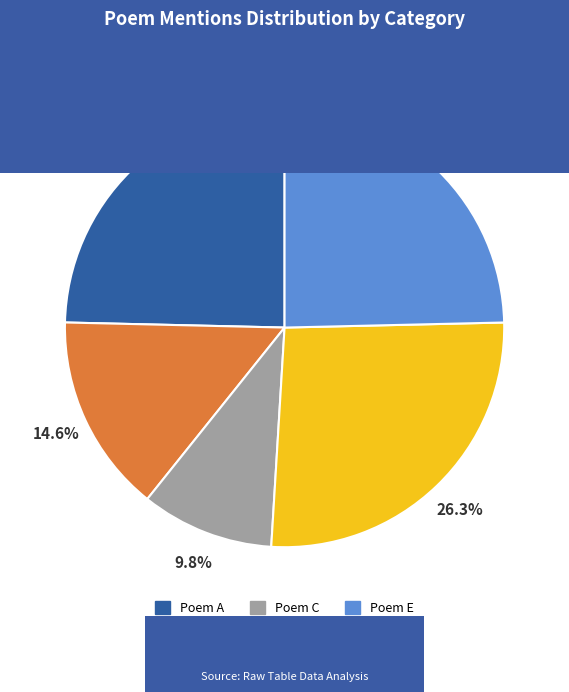

Does any single category account for the majority?

No